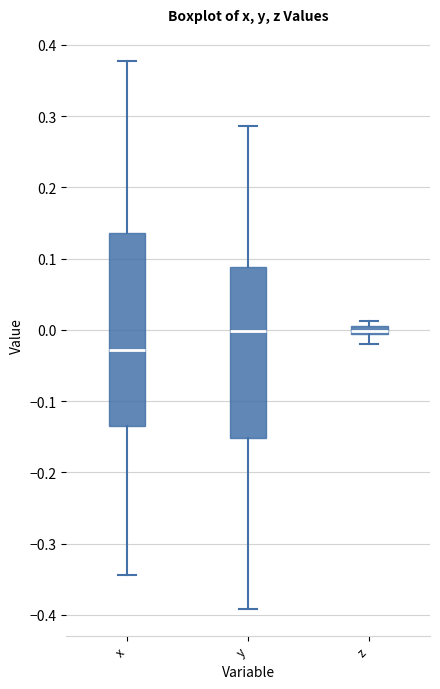

Which box is the tallest, from its lower edge to its upper edge?

x